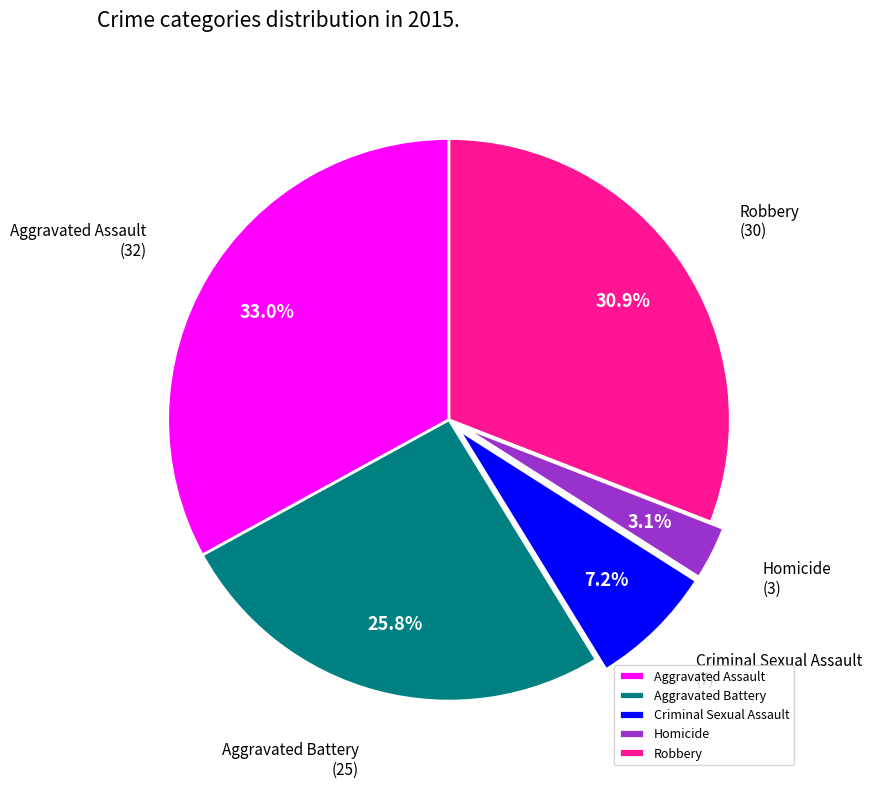

Between Aggravated Assault and Robbery, which is larger?

Aggravated Assault